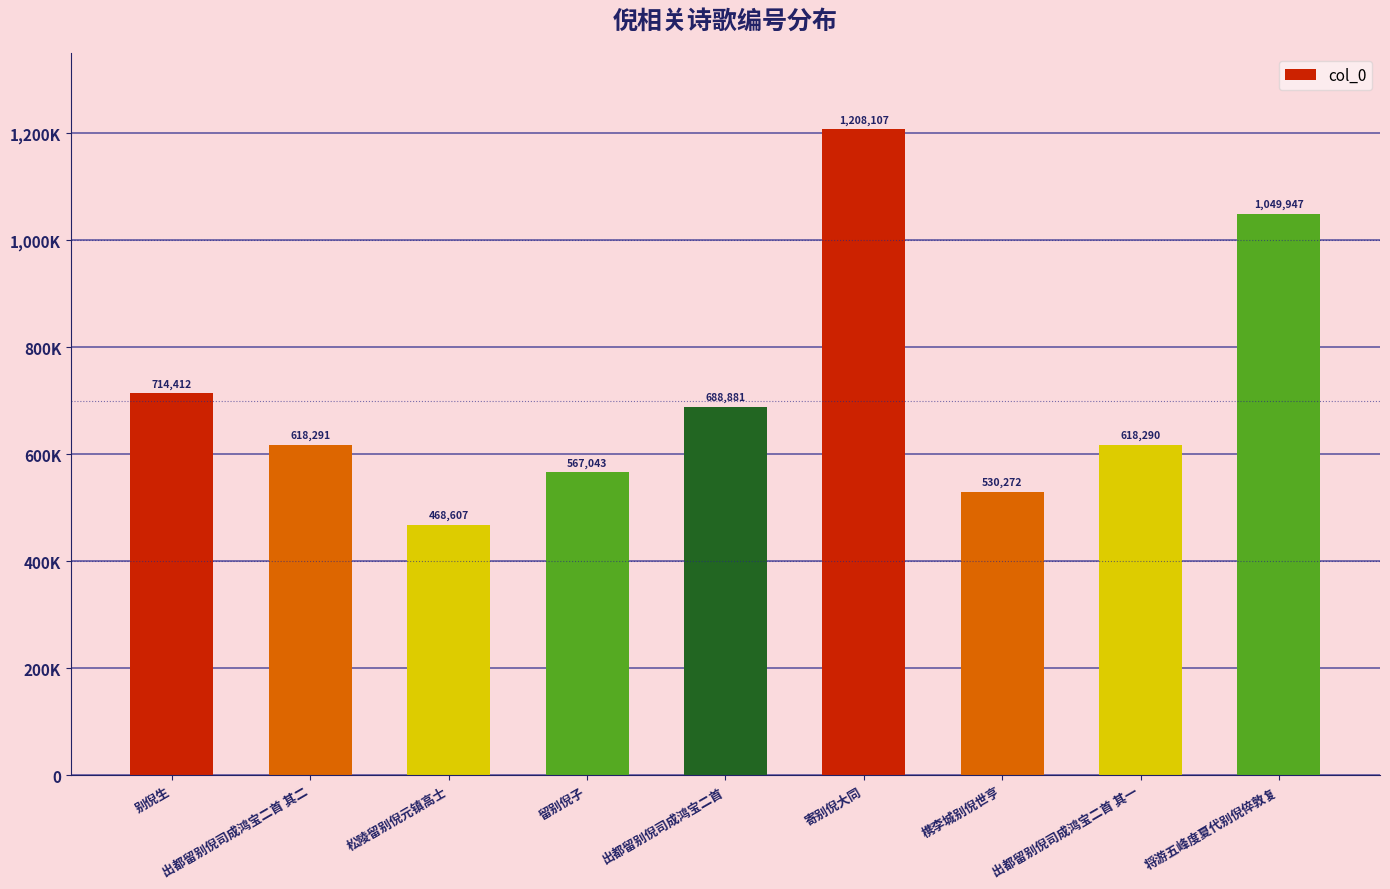

What is the change in value from 寄别倪大同 to 出都留别倪司成鸿宝二首 其一?

-589817